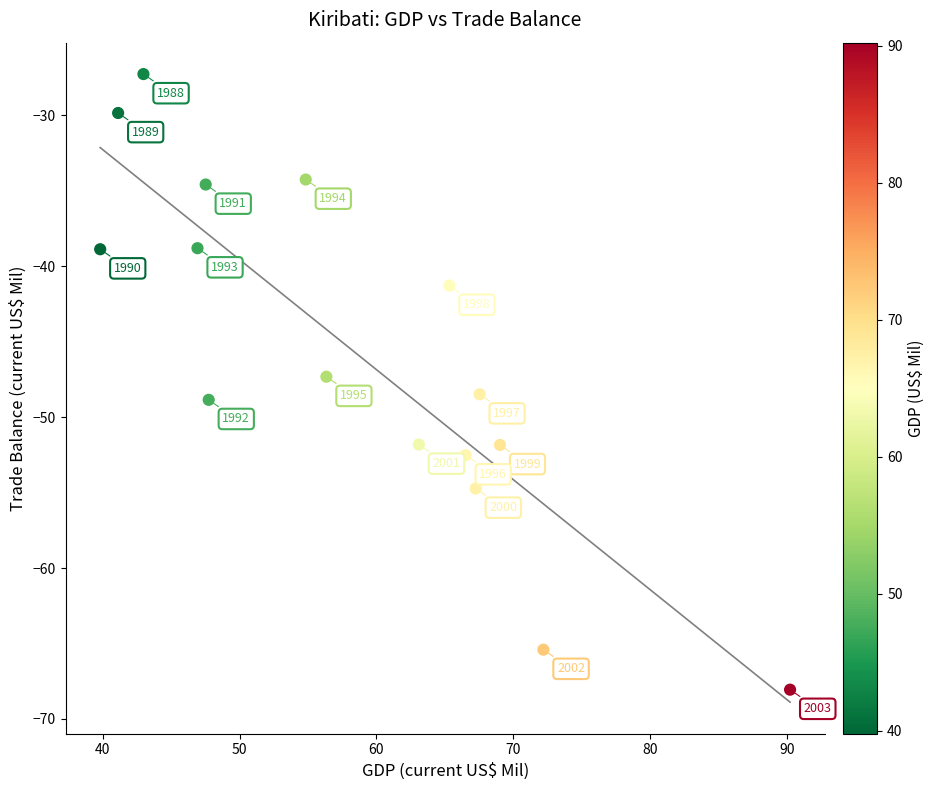

What is the range of X values (max minus min)?

50.4